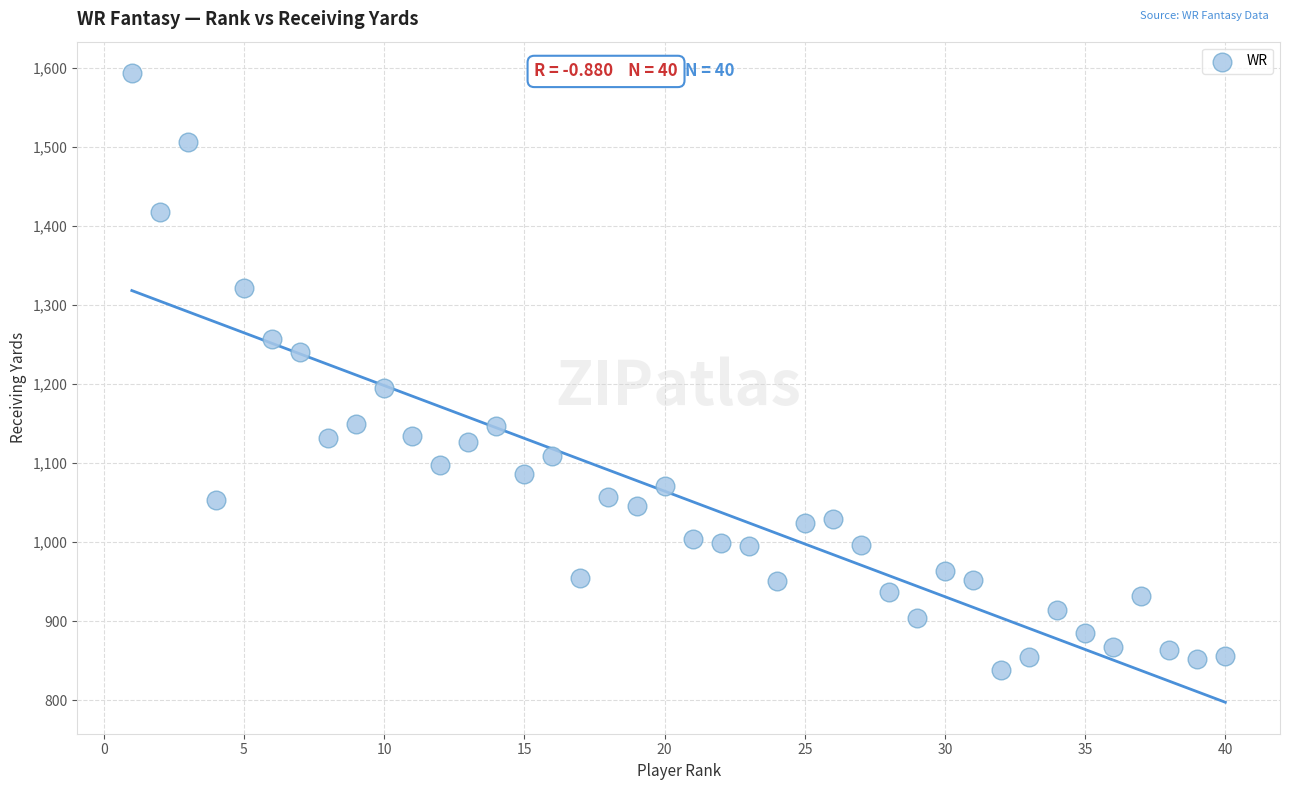

What is the range of X values (max minus min)?

39.0